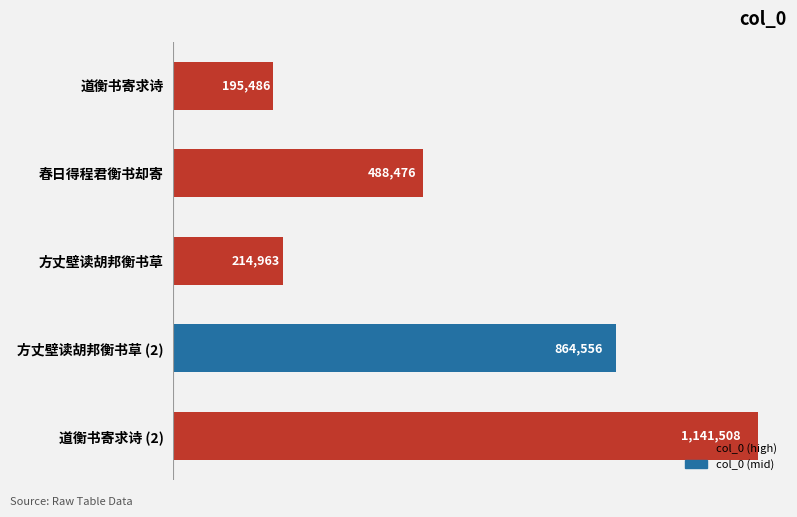

Does the chart contain any negative values?

No